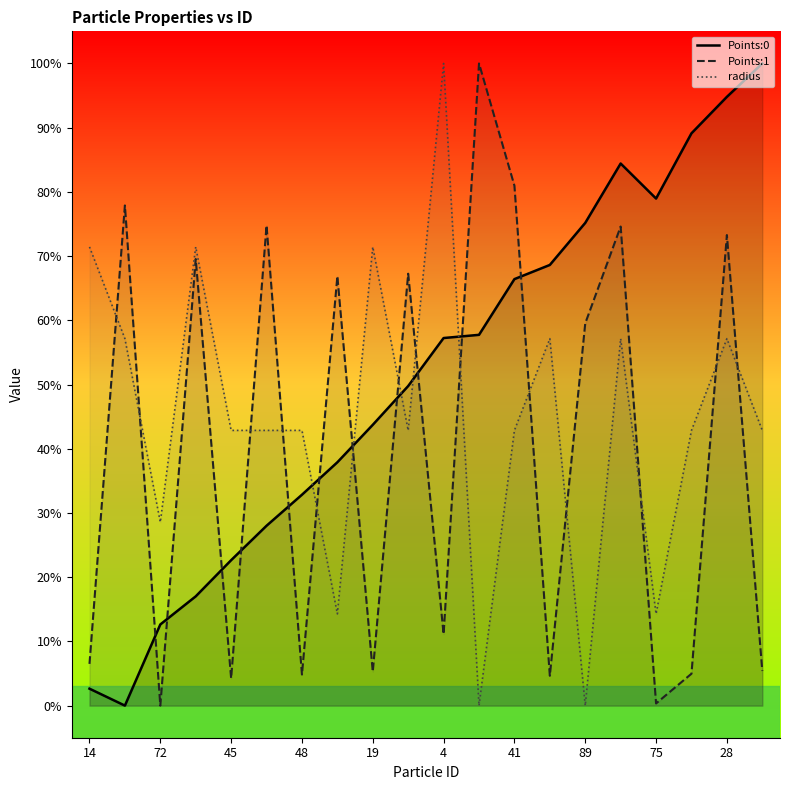

How many lines are shown in the chart?

3